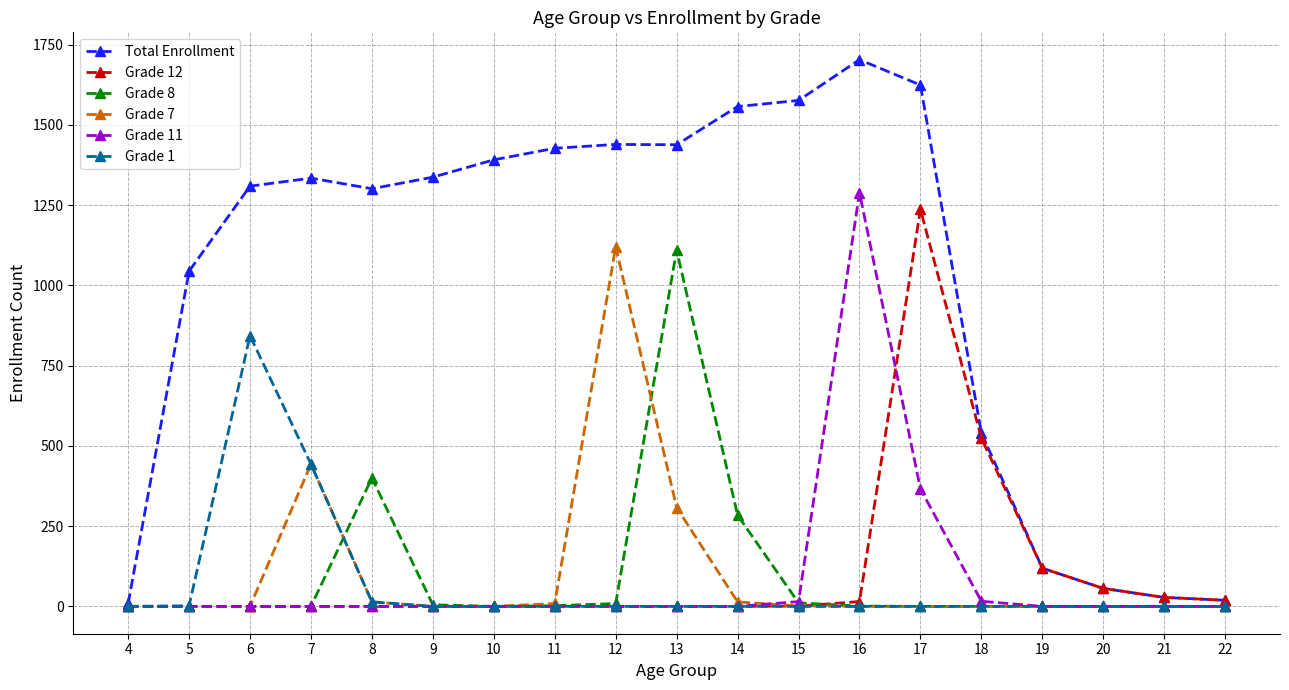

Which series changed the most between 18 and 20?

Total Enrollment